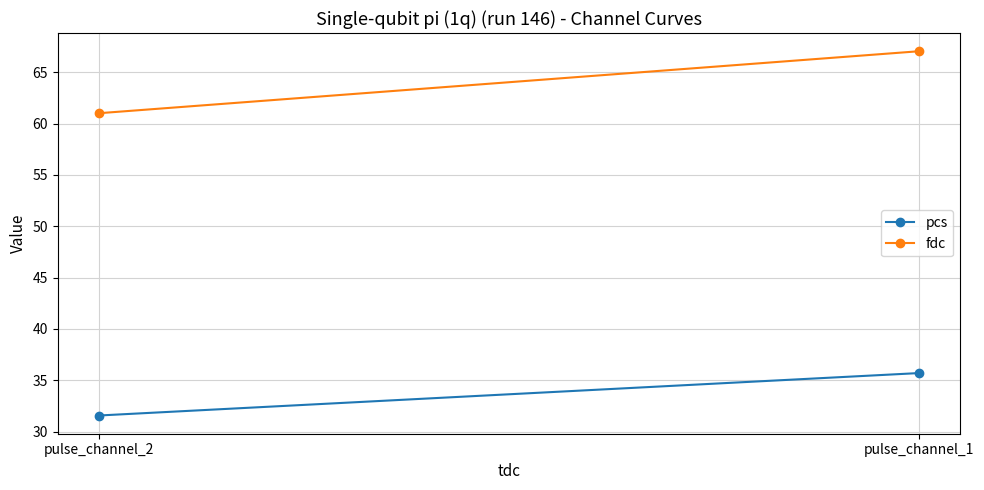

Is this an area chart (filled region under the line)?

No